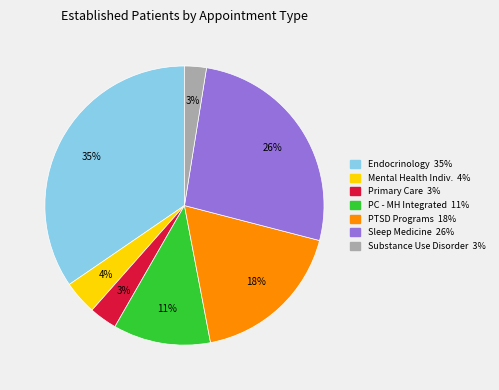

Is there any slice that represents more than half of the pie?

No